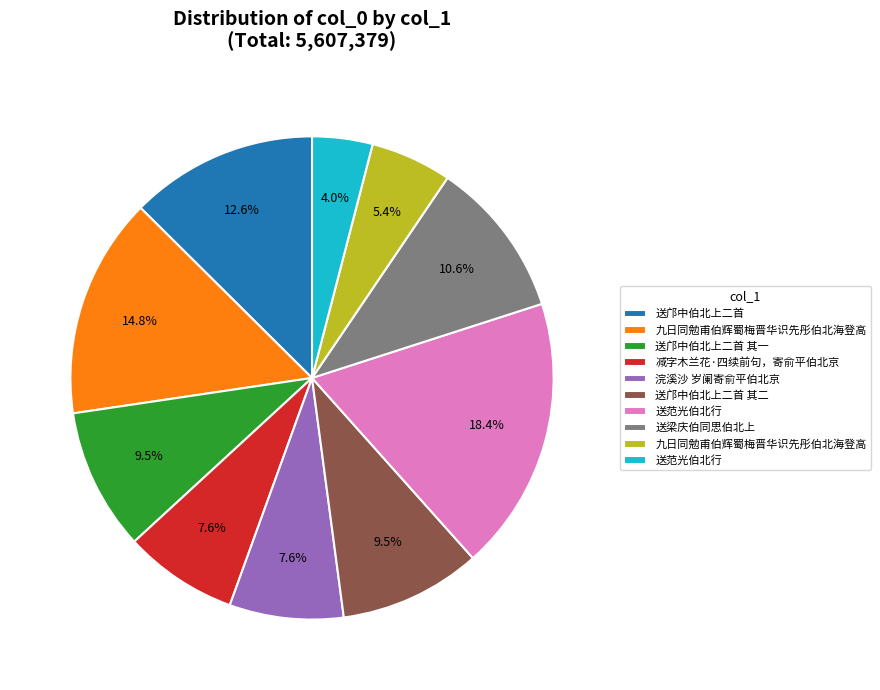

Is there any slice that represents more than half of the pie?

No